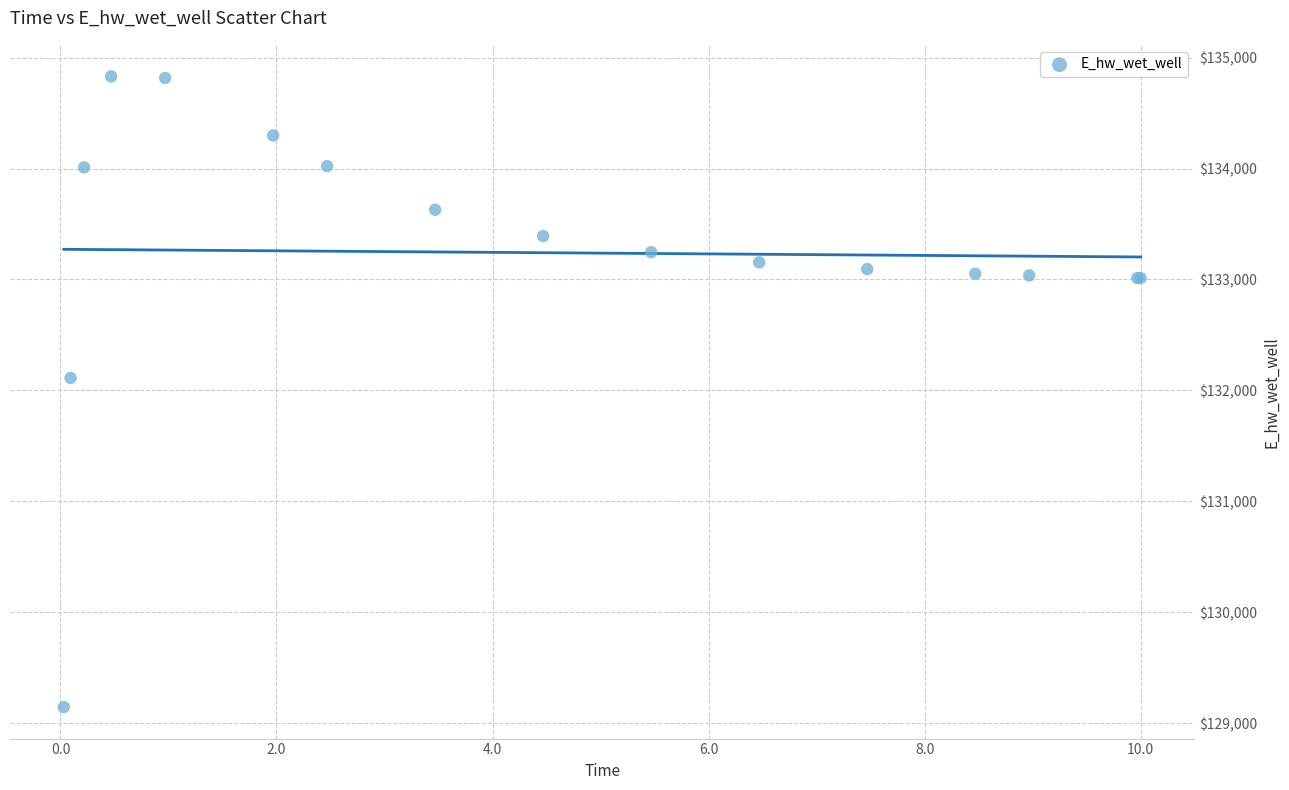

What Y value in the scatter plot is closest to 131988?

132112.4